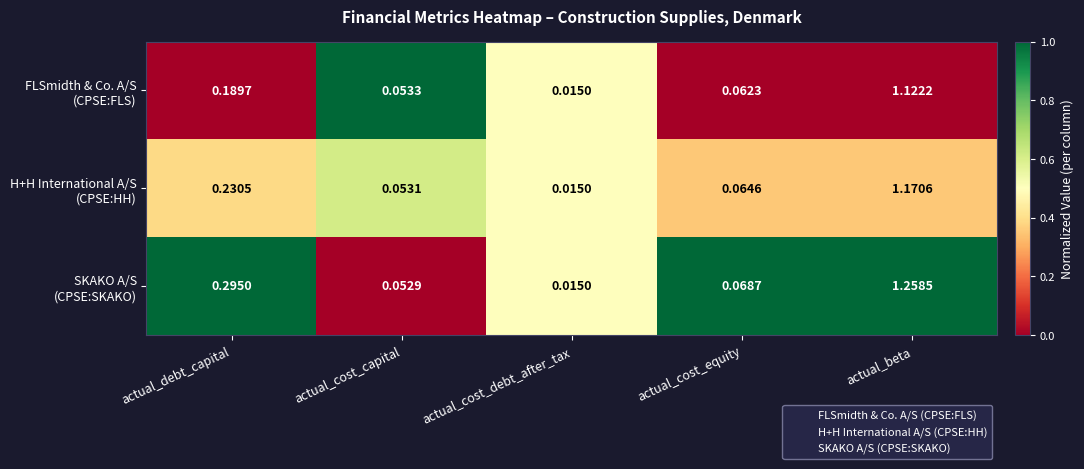

What is the total value across all series at actual_beta?

3.6